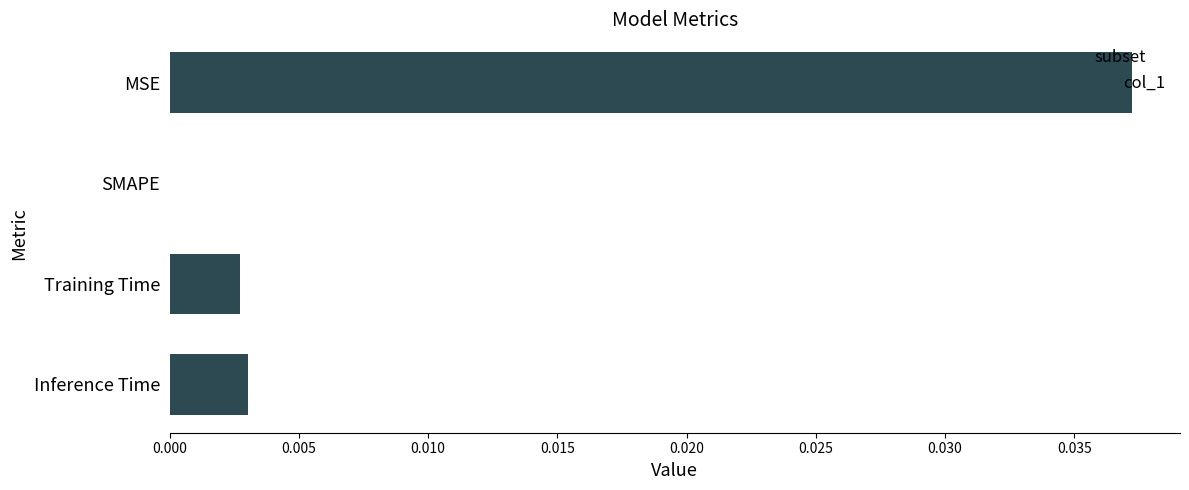

The chart shows a value of 0.0 at Training Time. True or false?

True